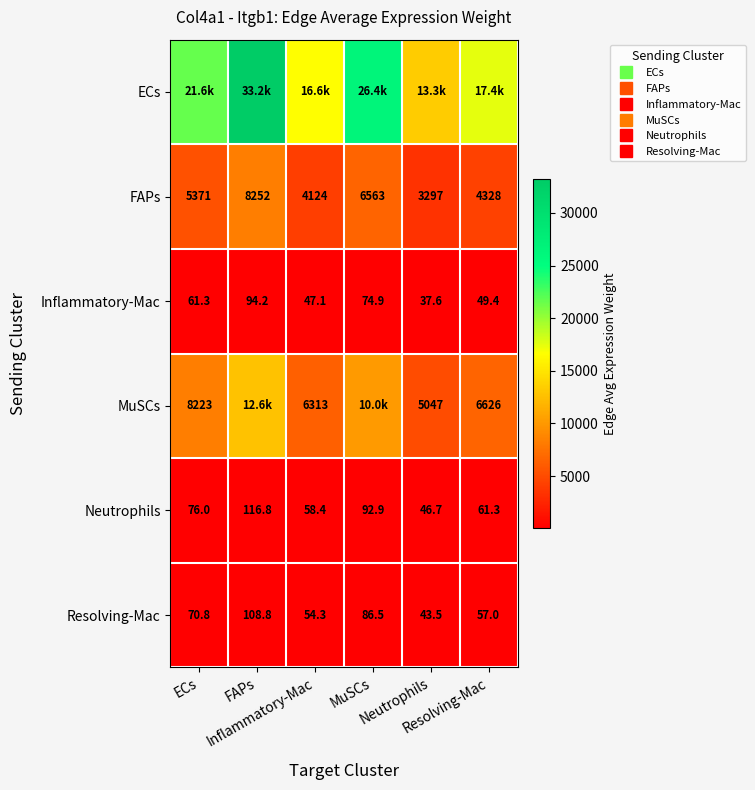

How many distinct data groups are displayed?

6